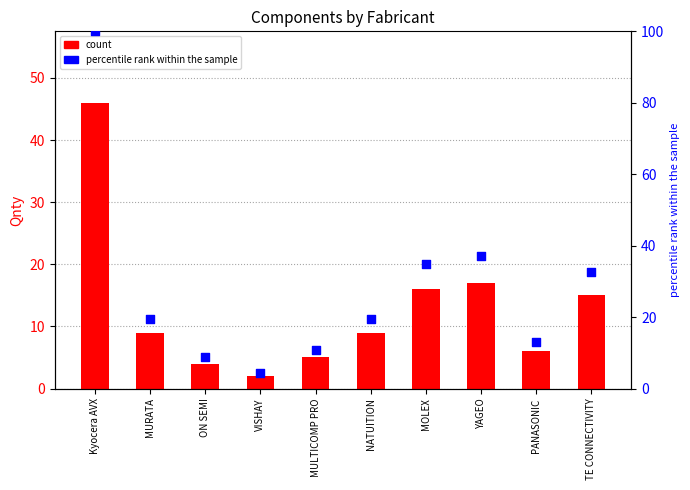

Which series has the largest total across all categories?

percentile rank within the sample